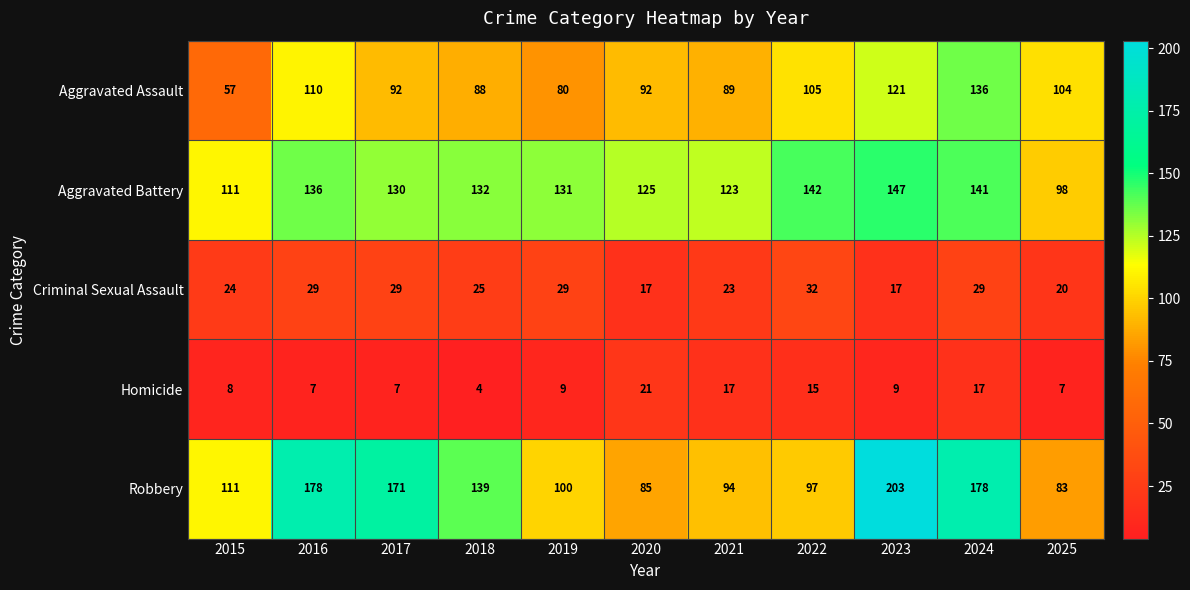

What is the greatest value displayed?

203